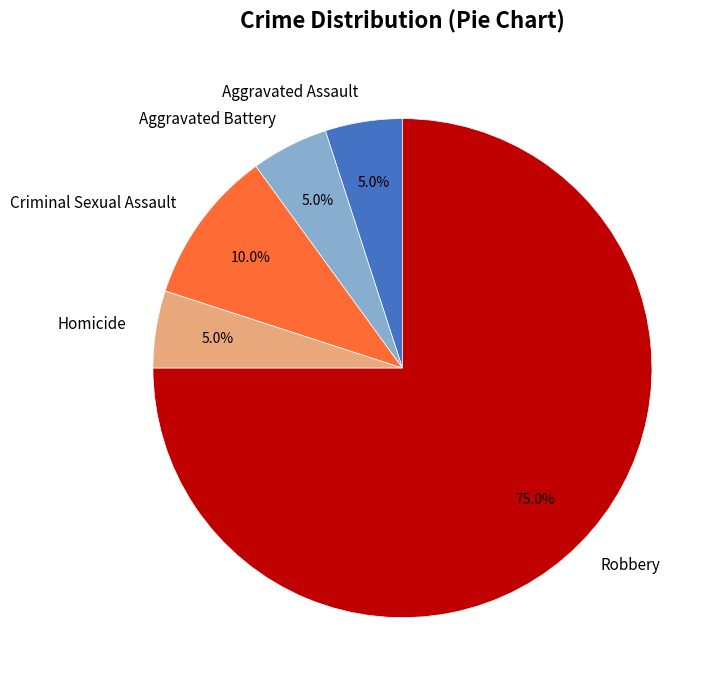

Does any single category account for the majority?

Yes